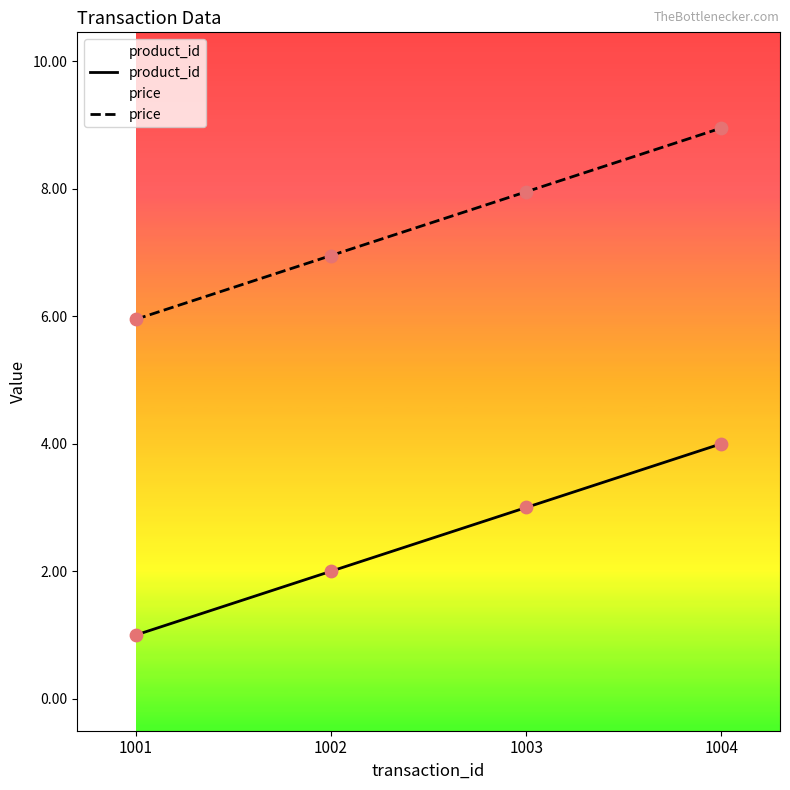

Which series has the largest Y range (max minus min)?

product_id